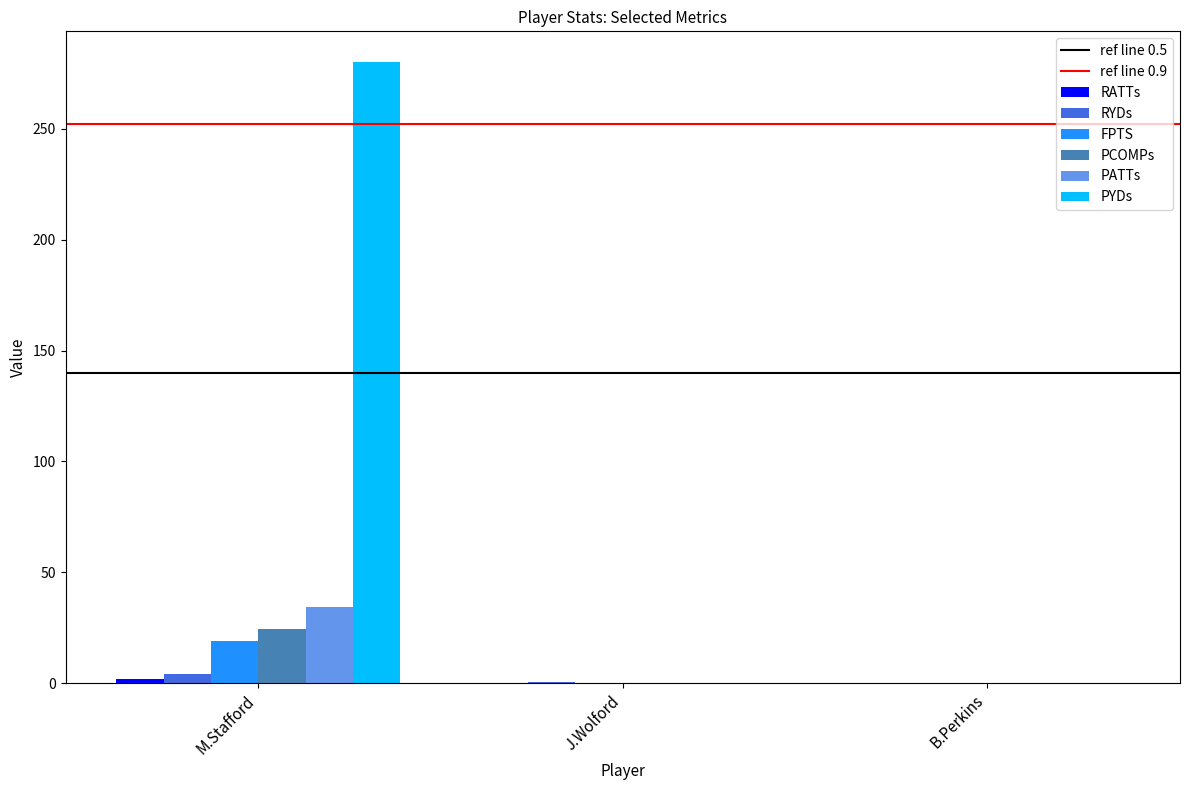

Which series changed the most between M.Stafford and J.Wolford?

PYDs